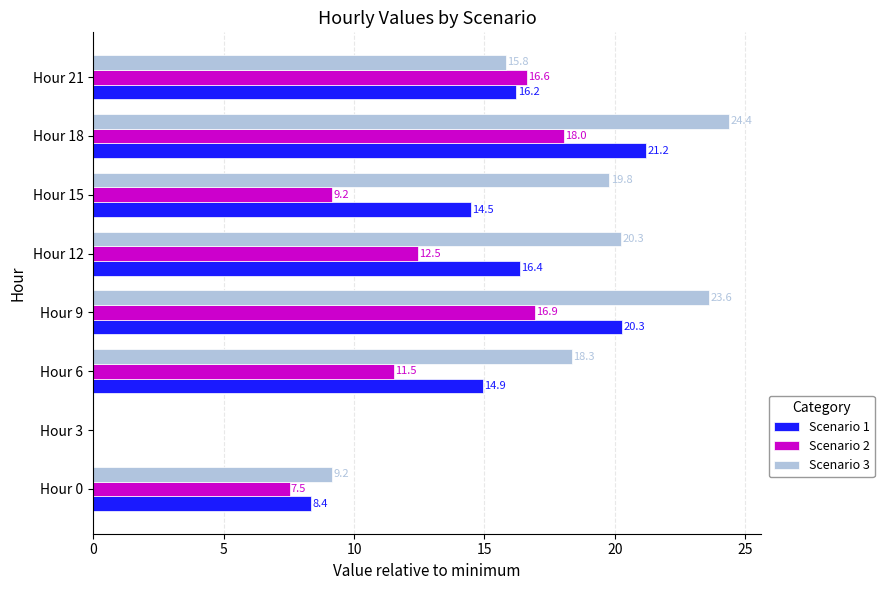

How many data points in Scenario 1 are above 16?

4